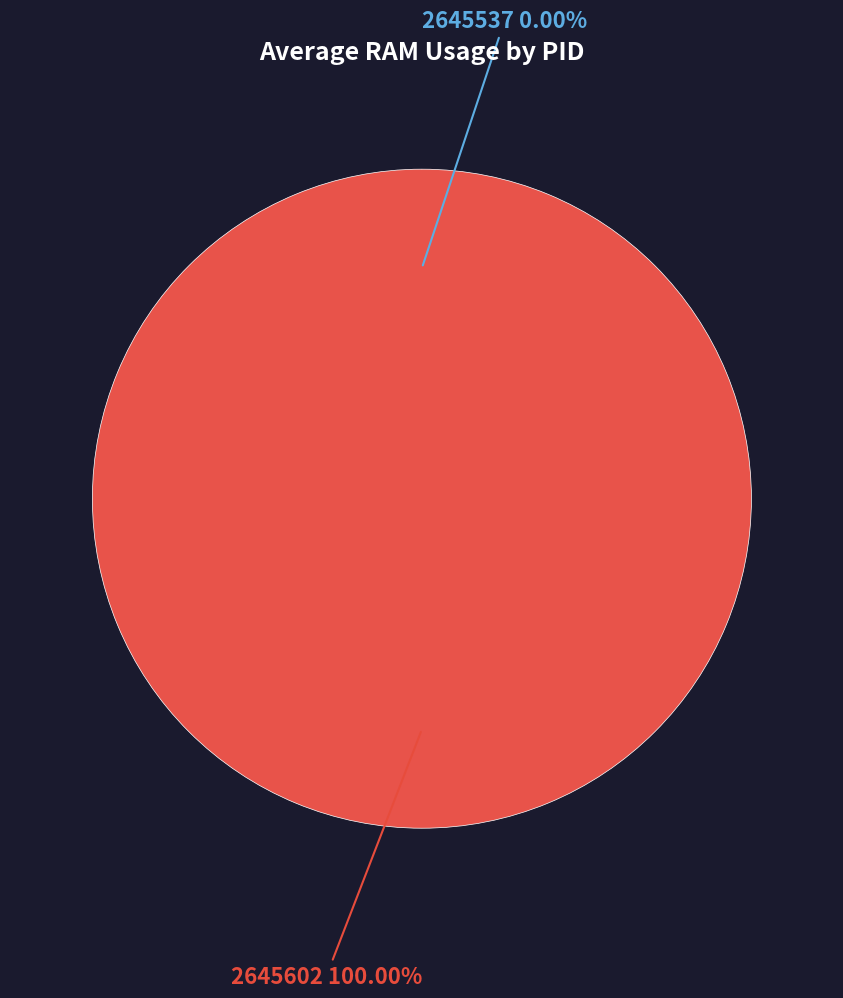

What is the smallest slice in the pie chart?

2645537